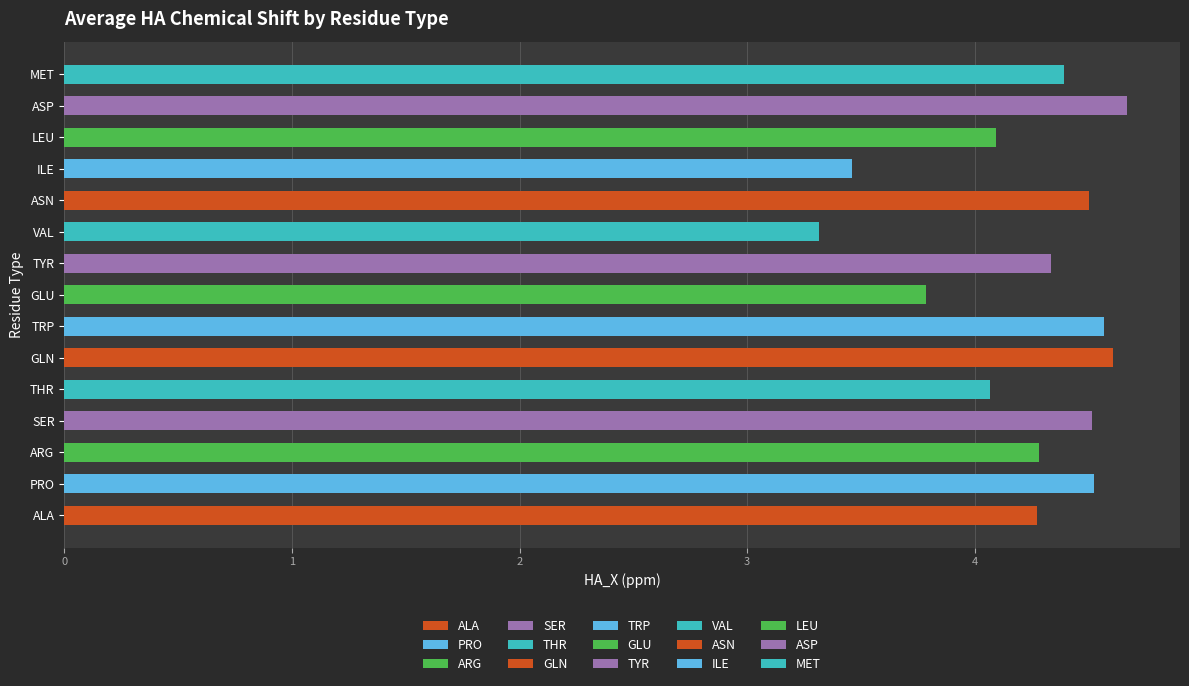

Reading left to right, what are all the values shown in this chart?

ALA=4.3	PRO=4.5	ARG=4.3	SER=4.5	THR=4.1	GLN=4.6	TRP=4.6	GLU=3.8	TYR=4.3	VAL=3.3	ASN=4.5	ILE=3.5	LEU=4.1	ASP=4.7	MET=4.4